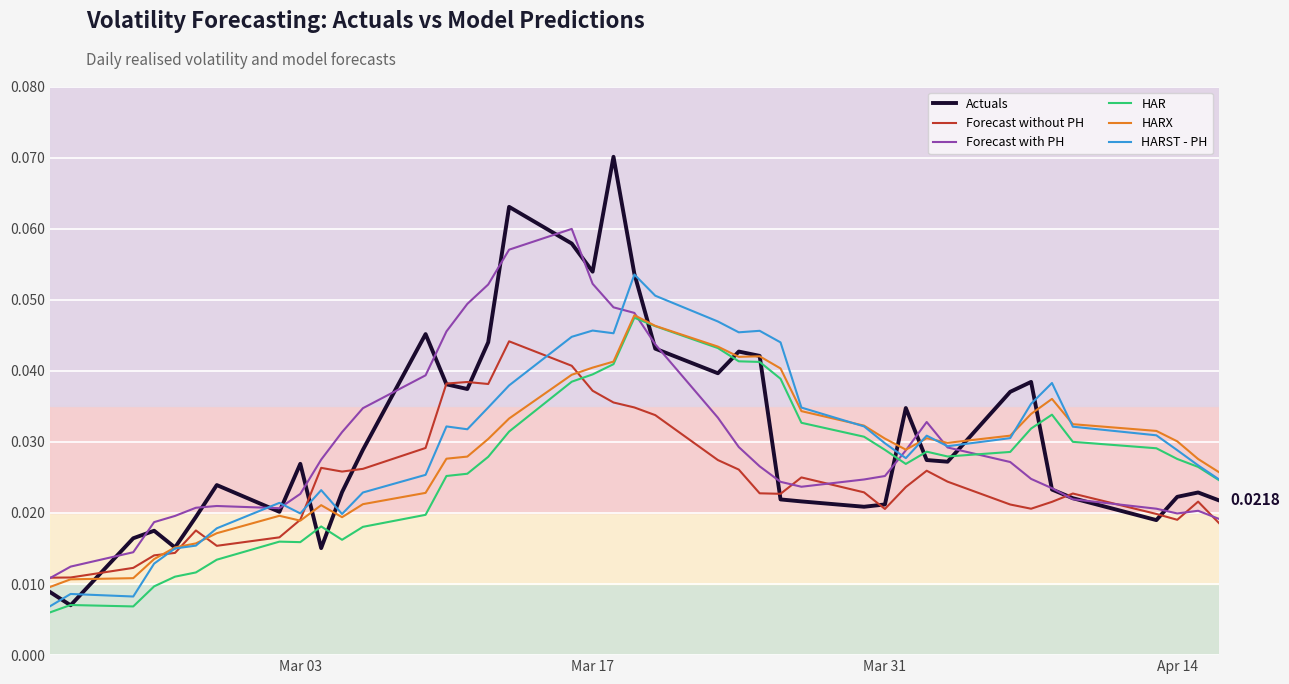

Which series has the widest spread of values?

Actuals